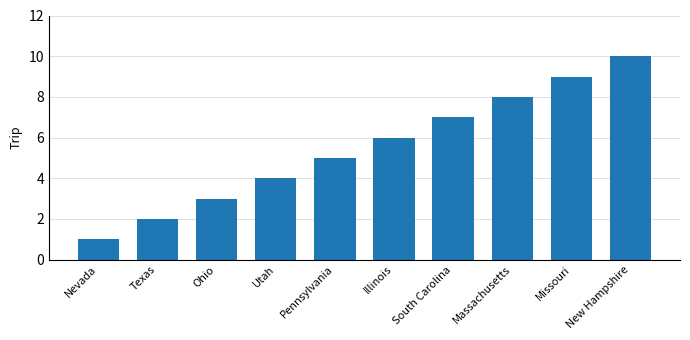

What is the greatest value displayed?

10